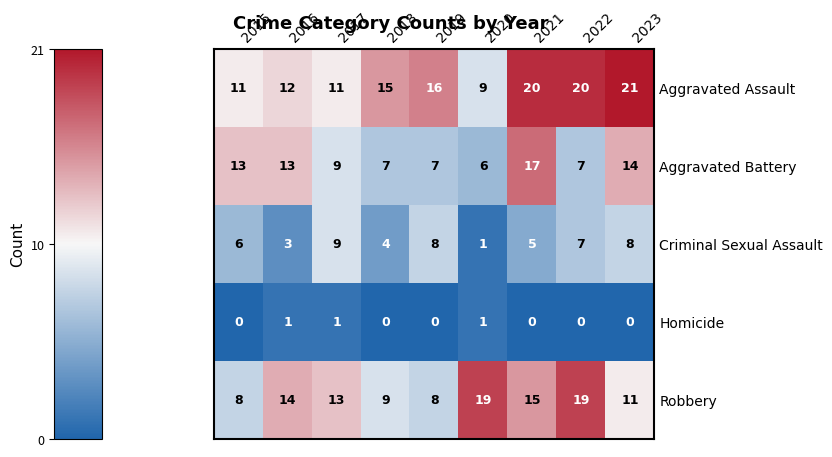

What is the total value across all series at 2017?

43